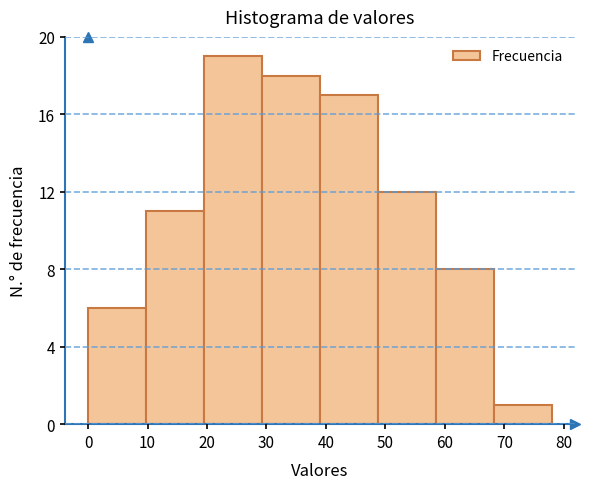

Reading left to right, list every bar in this chart as the range it spans on the x-axis followed by its height. Neither the bar edges nor the heights are printed on the chart, so give them approximately, as read against the axes.

0 to 10: 6
10 to 20: 11
20 to 29: 19
29 to 39: 18
39 to 49: 17
49 to 59: 12
59 to 68: 8
68 to 78: 1